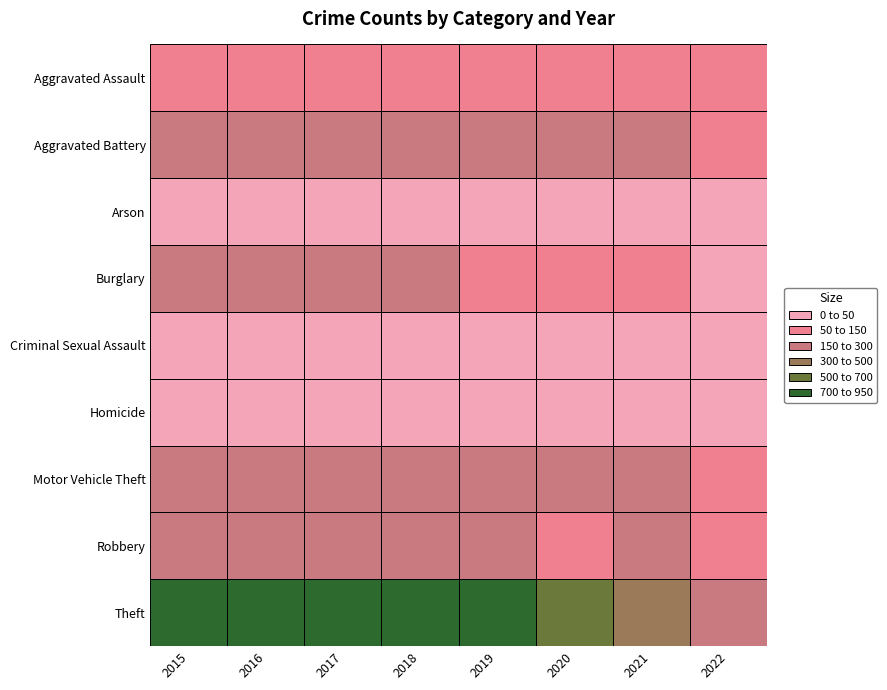

True or false: Robbery has a value of 150 at 2019.

True